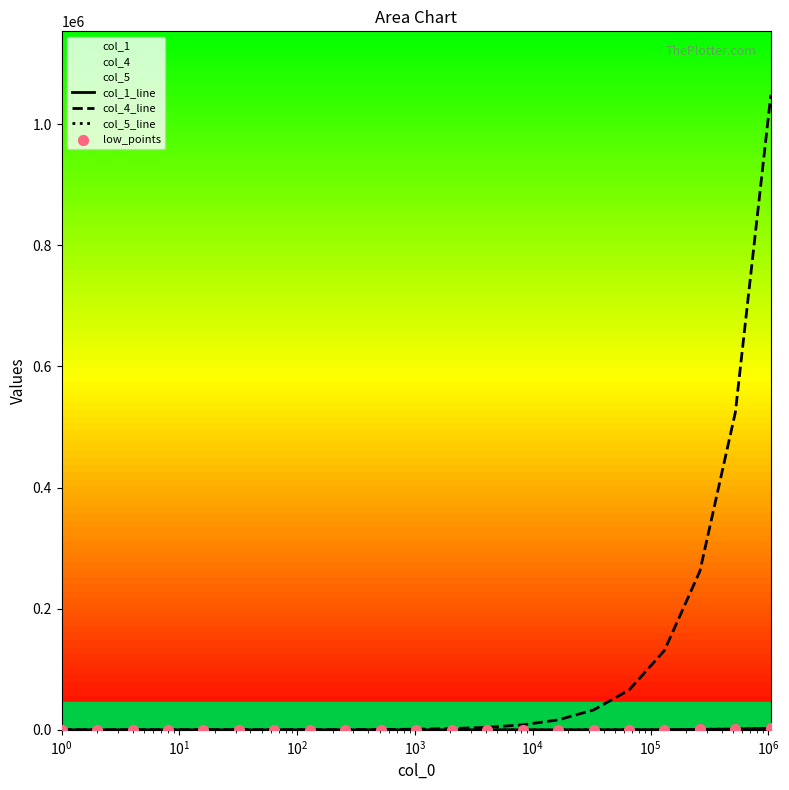

Which series contains the highest Y value?

col_4_line